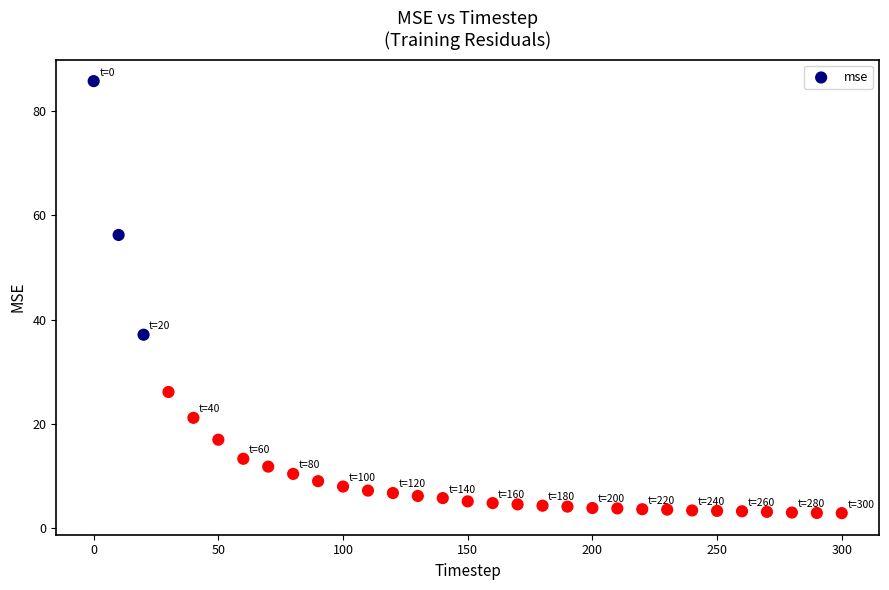

What is the range of Y values (max minus min)?

82.9